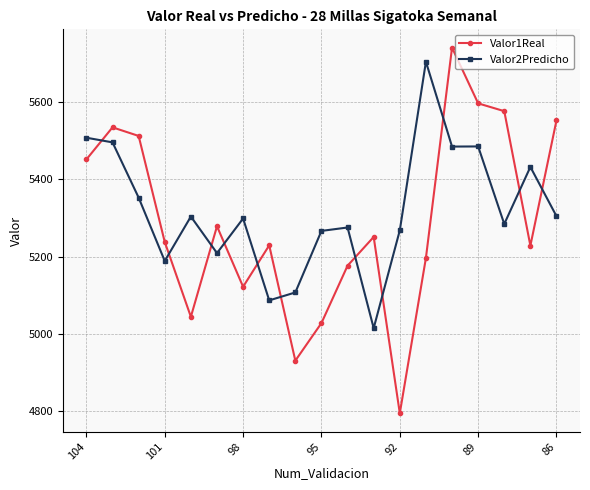

True or false: Valor2Predicho and Valor1Real cross at least once.

True